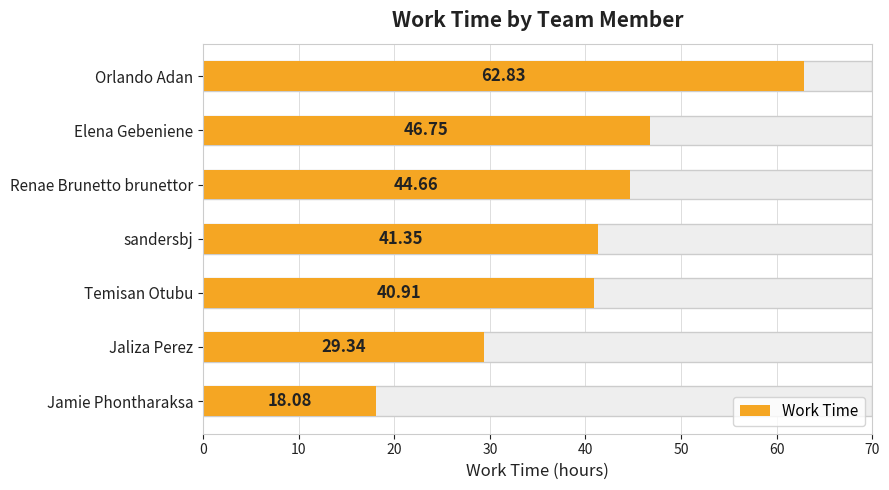

What is the approximate value at Jaliza Perez?

29.3